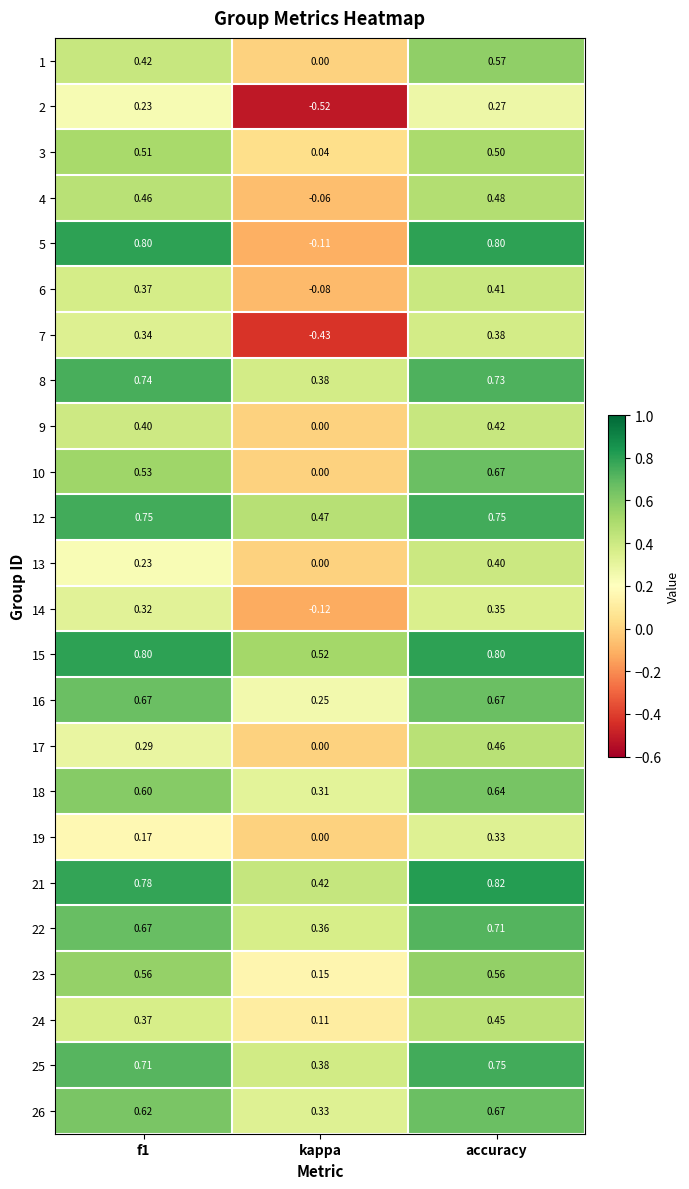

Where is 4 nearest to the value 0?

kappa